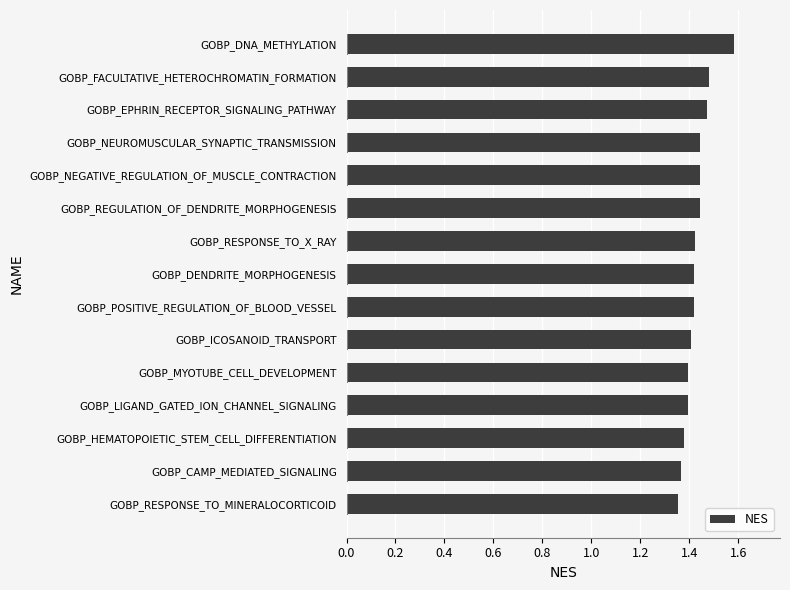

Count the values in the range 1 to 2.

15